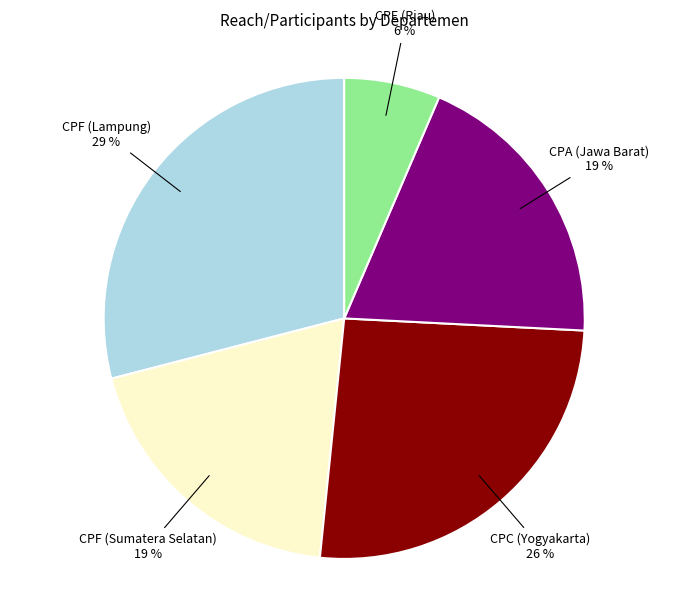

Which slice is the largest?

CPF (Lampung)